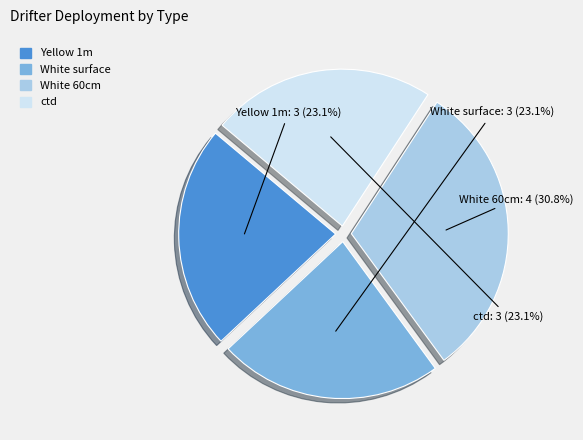

What is the largest slice in the pie chart?

White 60cm